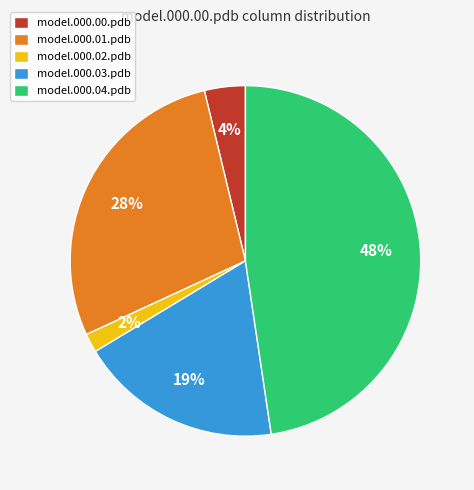

Which slice is the largest?

model.000.04.pdb